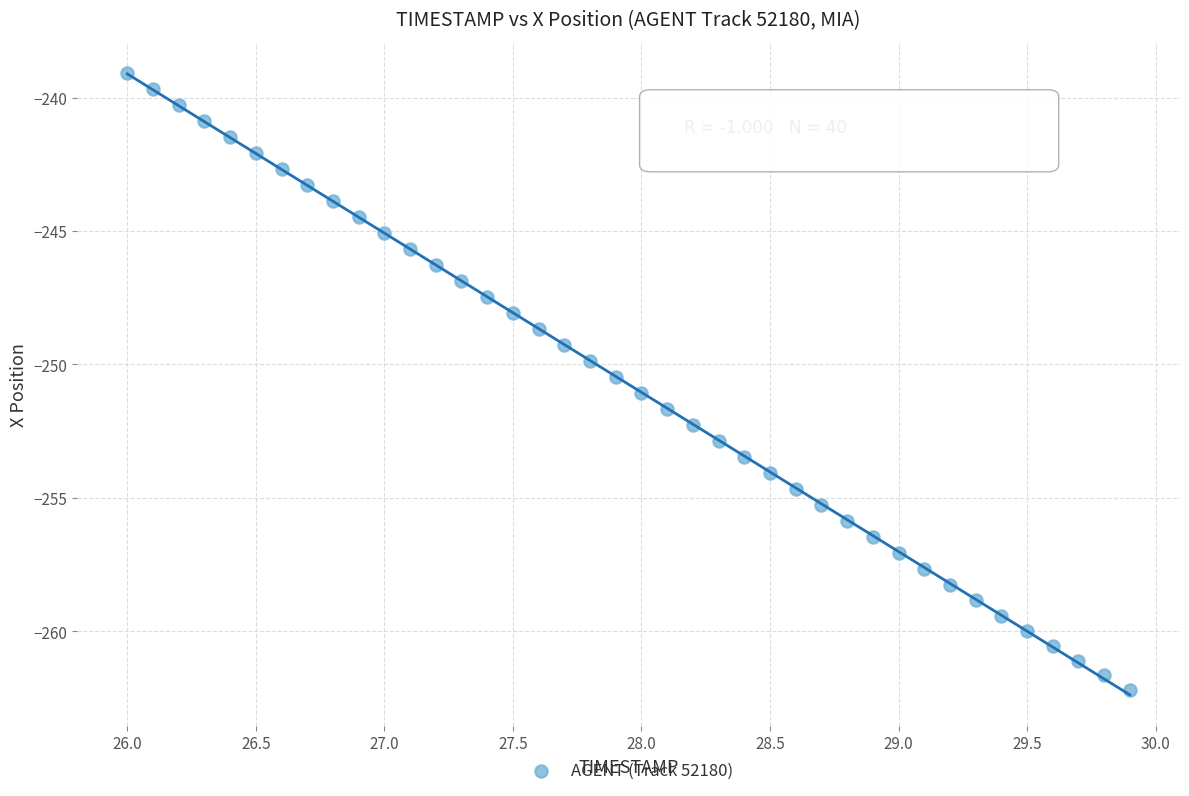

What is the range of X values (max minus min)?

3.9